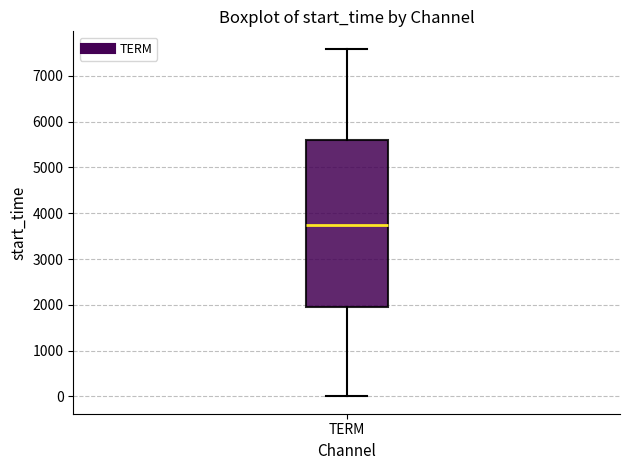

Read this box plot against the y-axis: the position of the median line, the range covered by the box, and the ends of both whiskers. The values are not printed on the chart, so give them approximately, as read against the axis.

median 3700, box 2000 to 5600, whiskers 0 to 7600